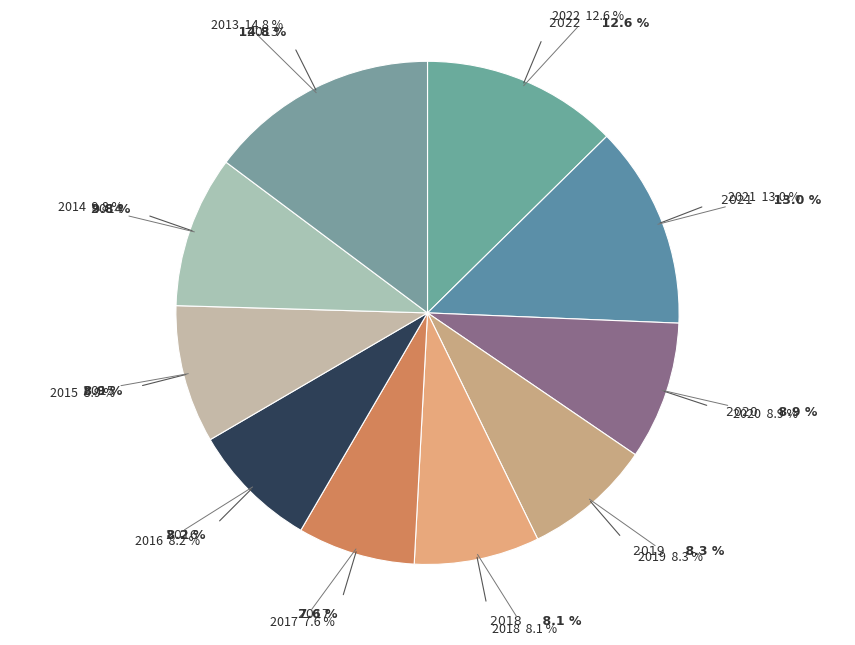

What percentage is the 2019 slice, to the nearest percent?

8%